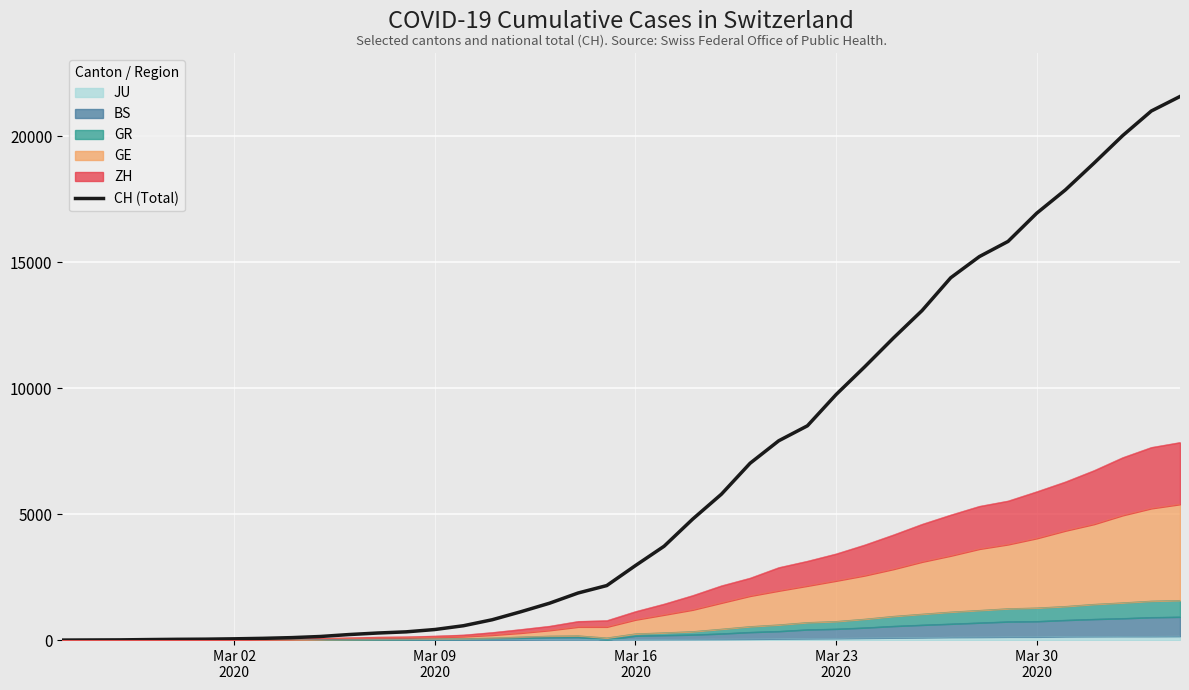

What is the maximum value shown in the chart?

21587